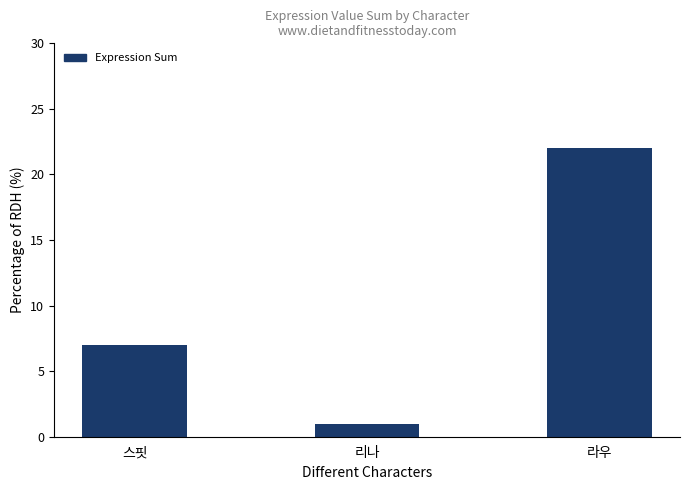

Count the number of categories in the chart.

3